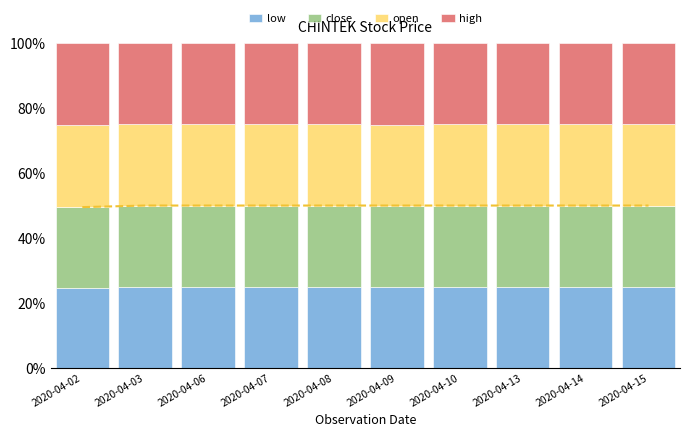

Are the bars horizontal?

No